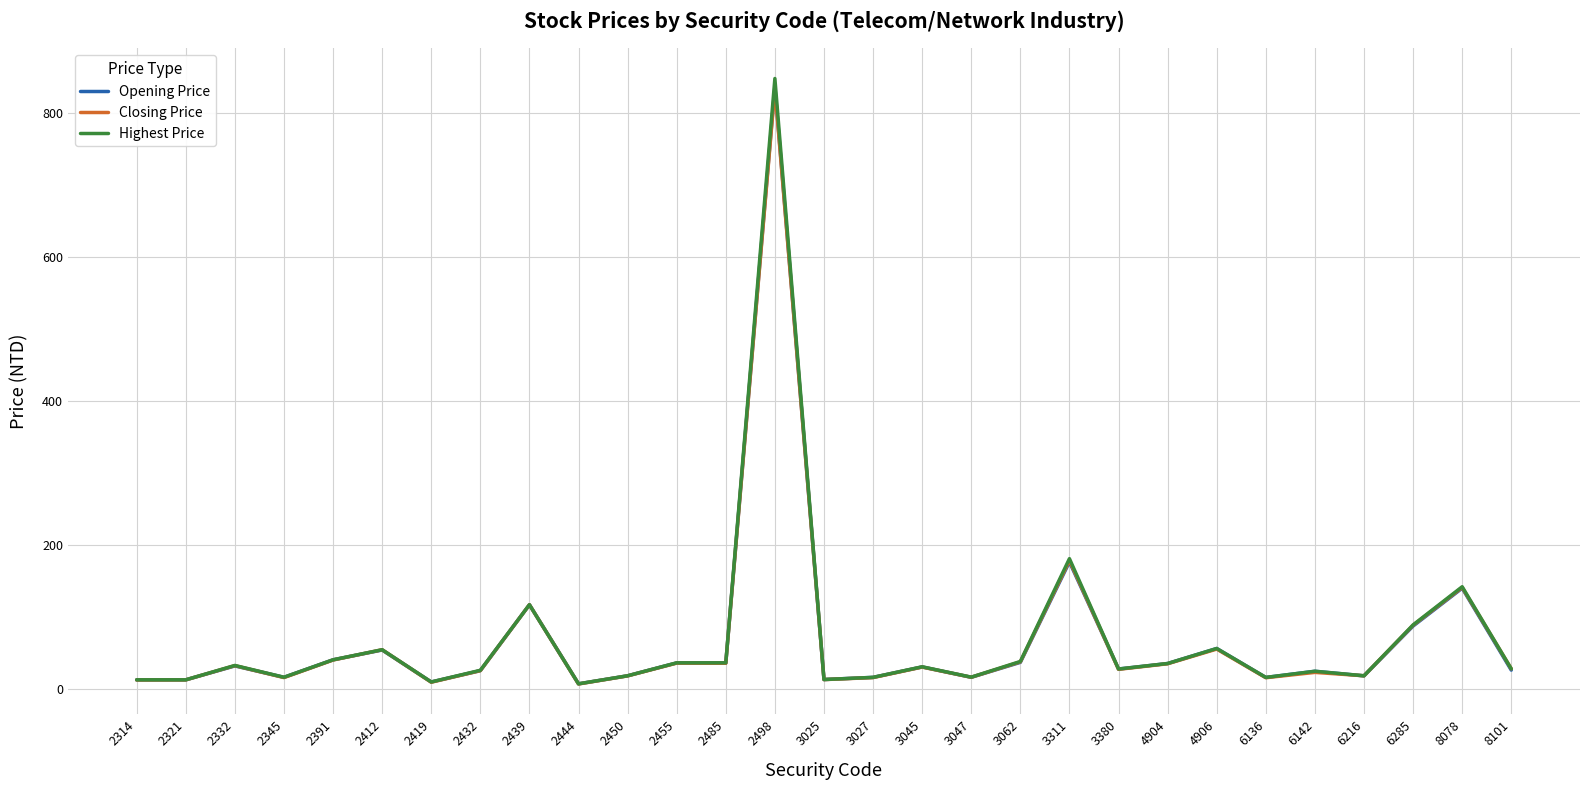

Where is Highest Price nearest to the value 427?

3311